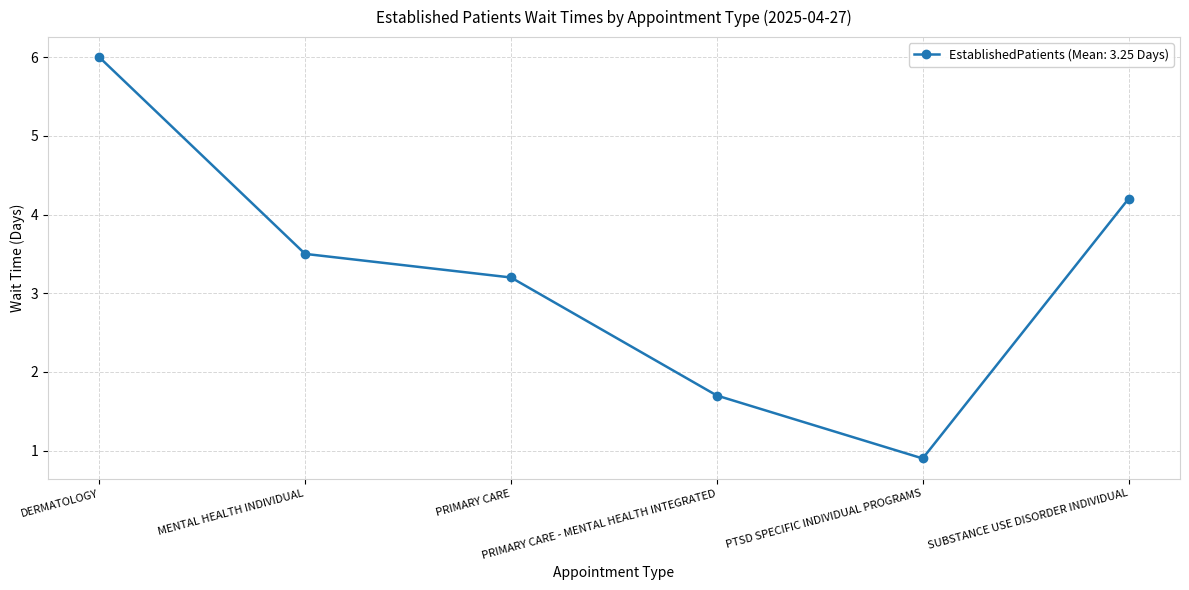

What is the sum of all values?

19.5